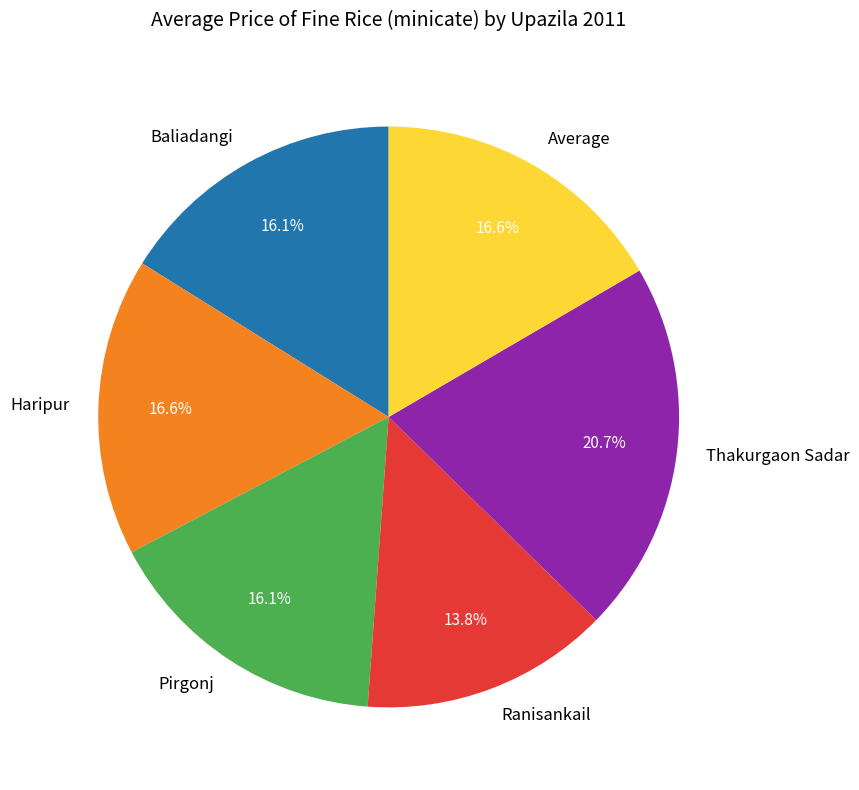

What percentage is NOT represented by Baliadangi?

83.9%